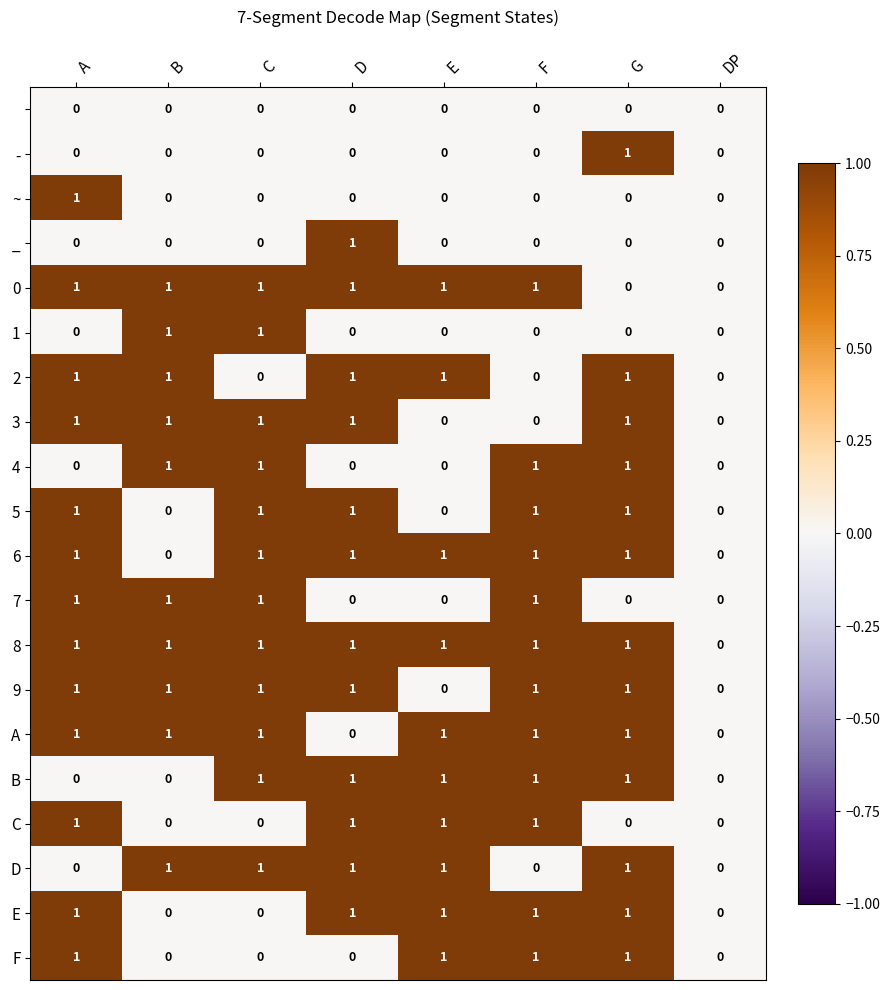

What is the total value across all series at C?

12